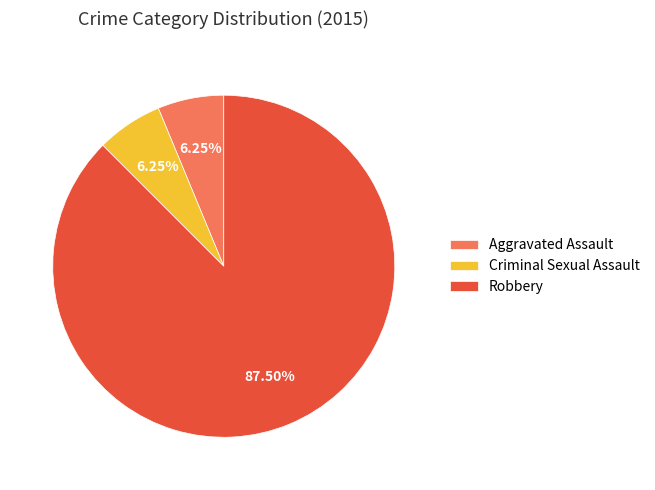

How many slices are in this pie chart?

3